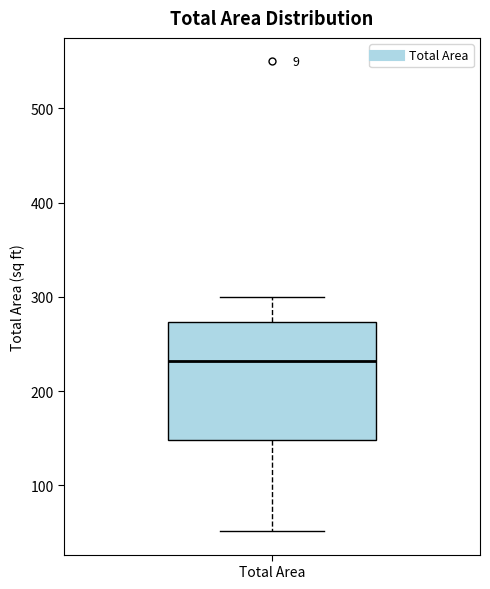

Where does the median line of the box for Total Area sit on the y-axis? The values are not printed on the chart, so give them approximately, as read against the axis.

230